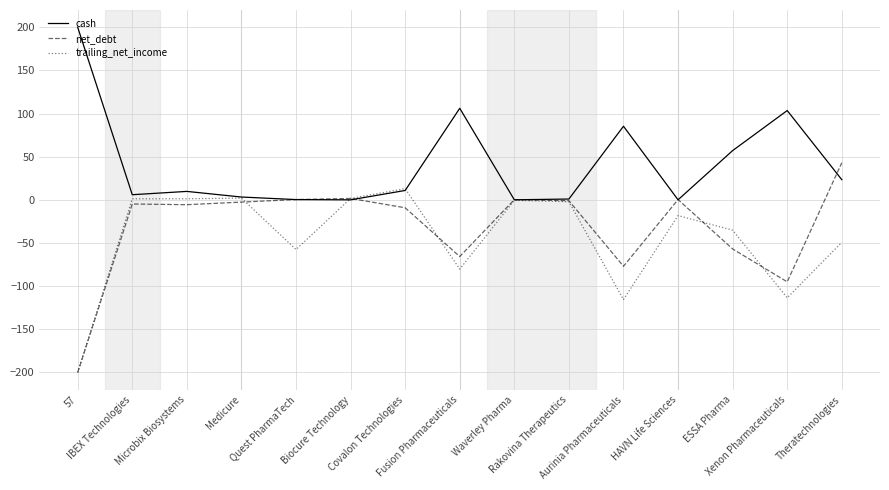

Where is net_debt nearest to the value -78?

Aurinia Pharmaceuticals